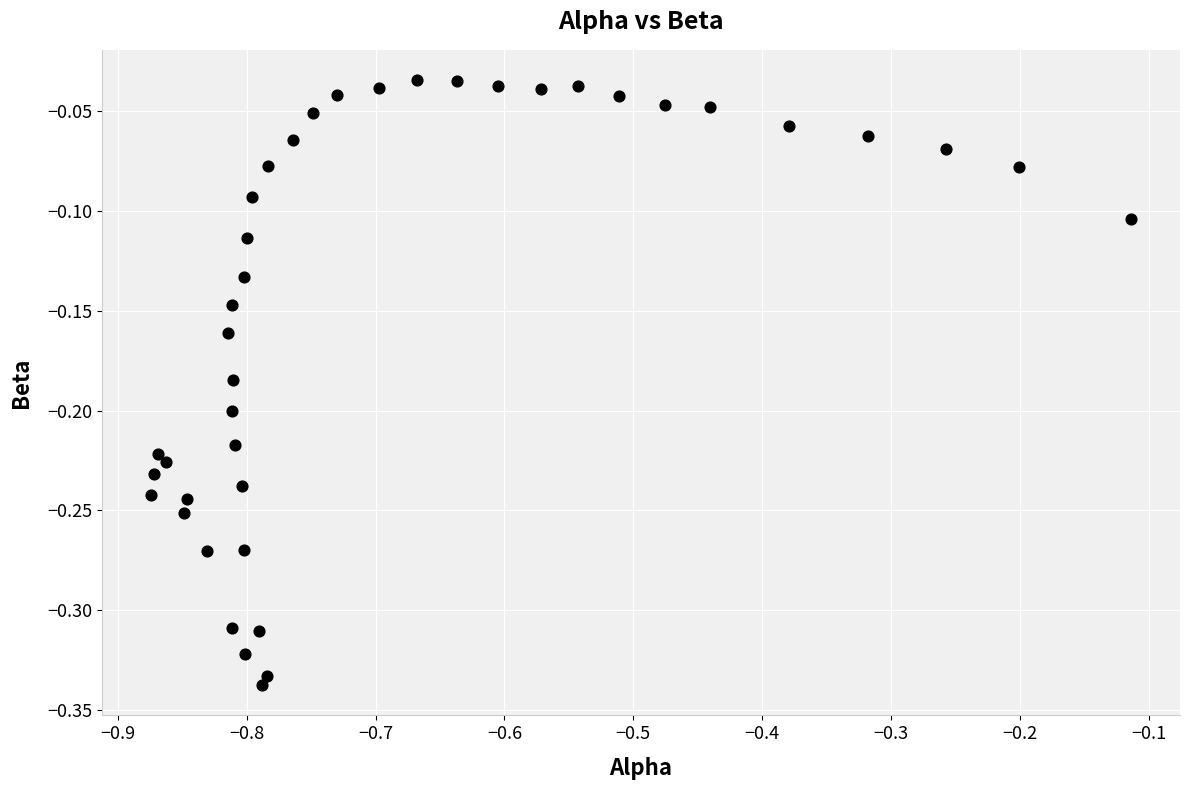

What is the range of X values (max minus min)?

0.8